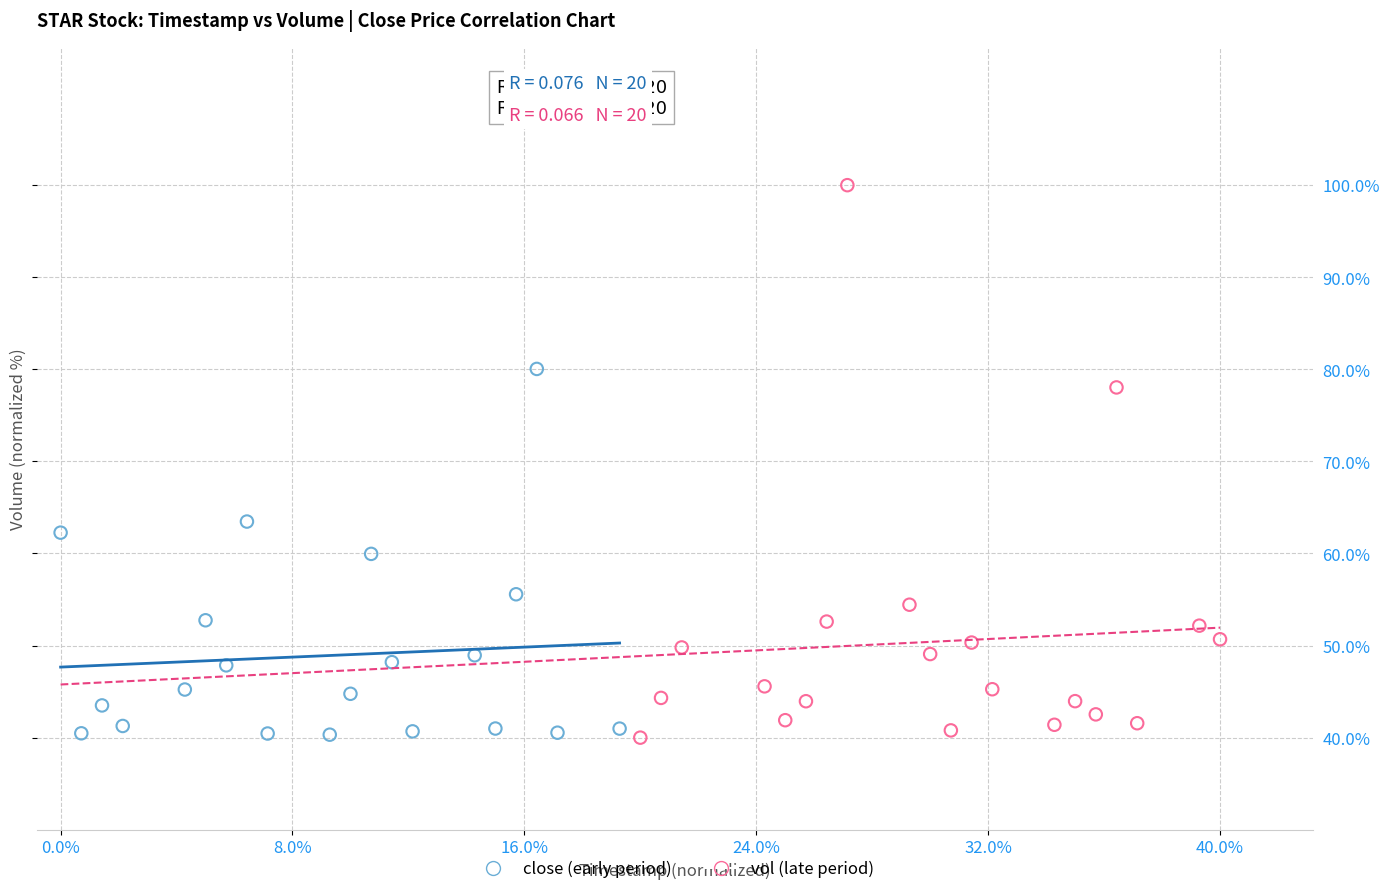

What are all the series names shown in the legend?

close (early period), vol (late period)